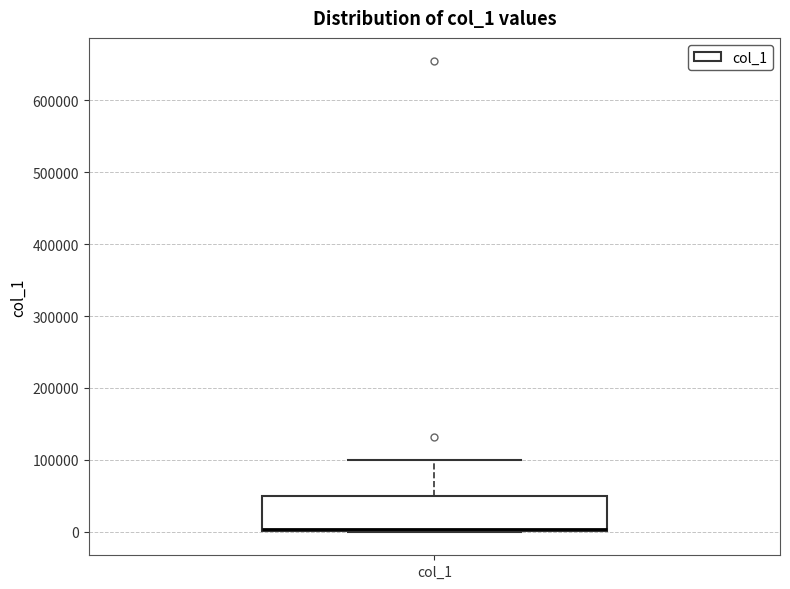

Transcribe this box plot: give where the median line is, the range the box spans, and where the two whiskers end, as read against the y-axis. The values are not printed on the chart, so give them approximately, as read against the axis.

median 0 (just above the box's lower edge), box 0 to 50000, whiskers 0 to 100000